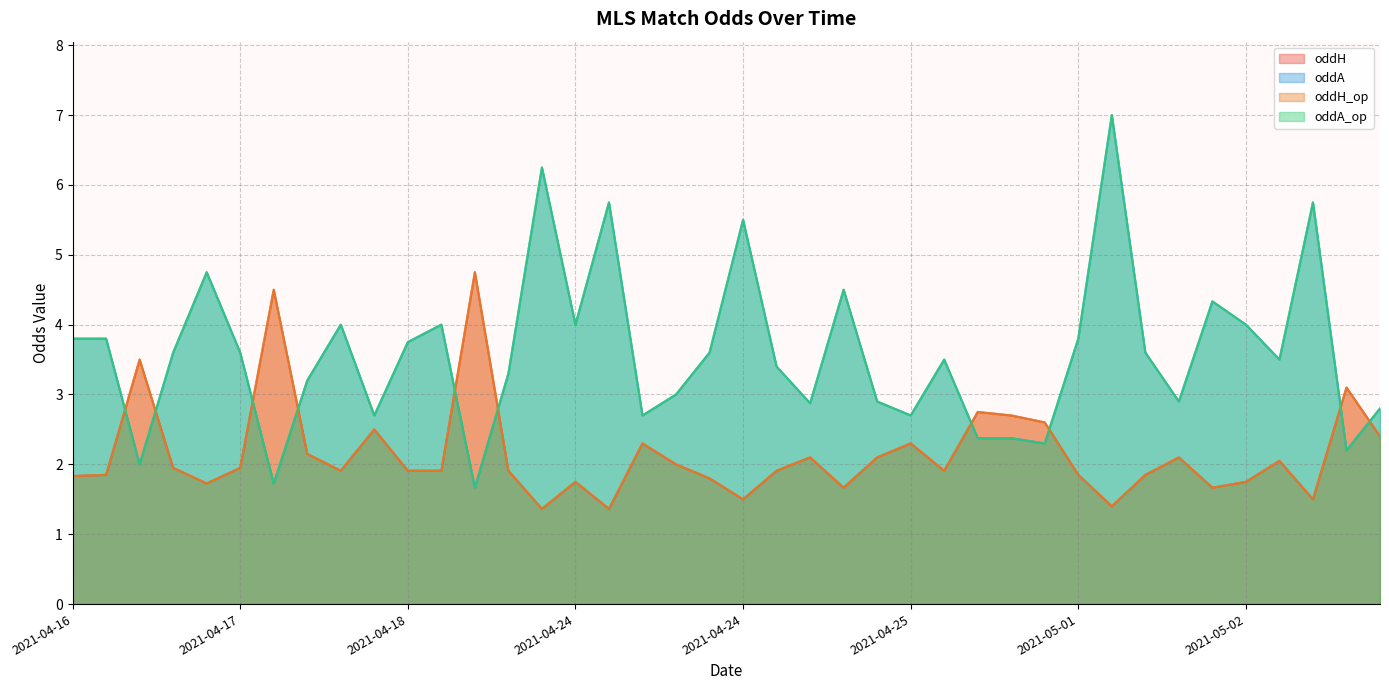

What is the spread (max minus min) of values at 2021-04-17?

1.5